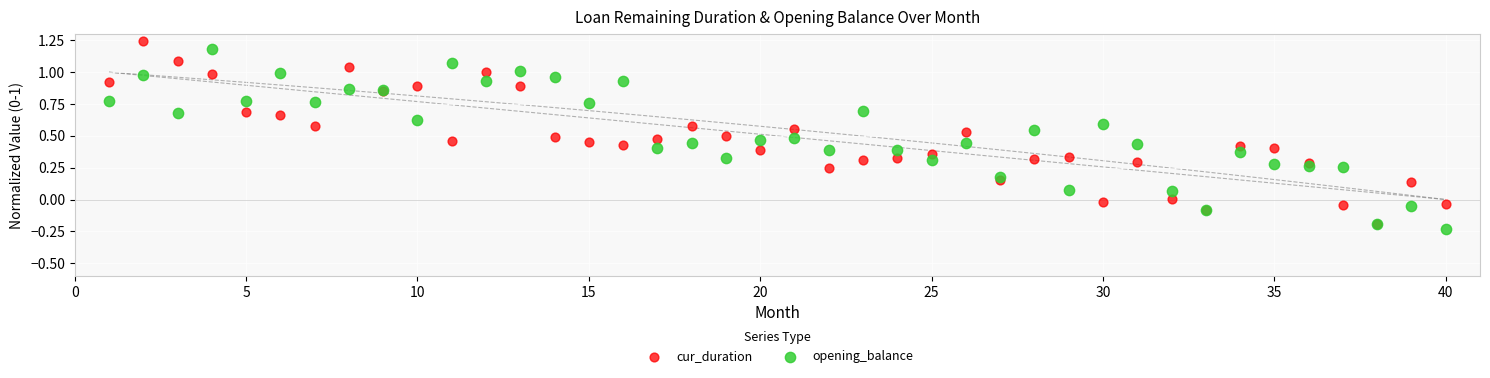

Which series contains the lowest Y value?

opening_balance